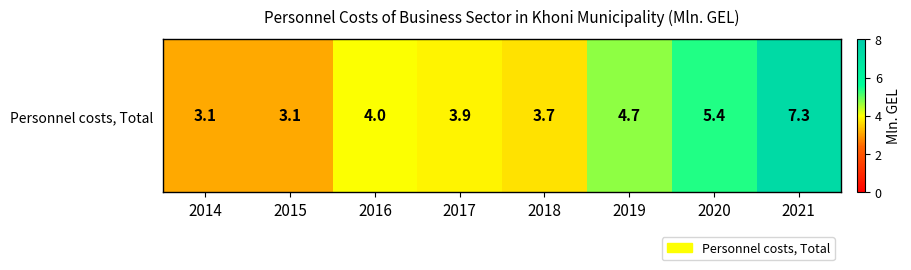

What is the difference between the values at 2019 and 2014?

1.6